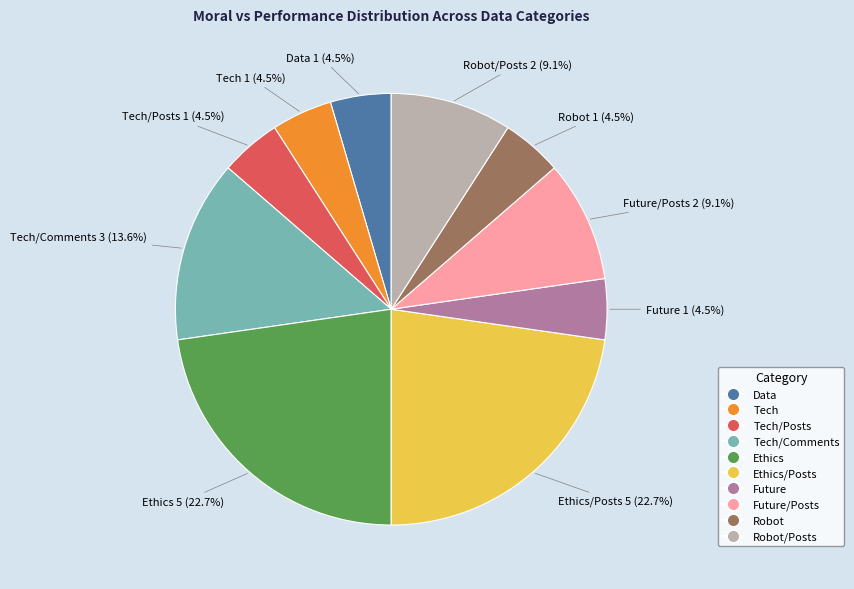

Is there a majority slice in this chart?

No